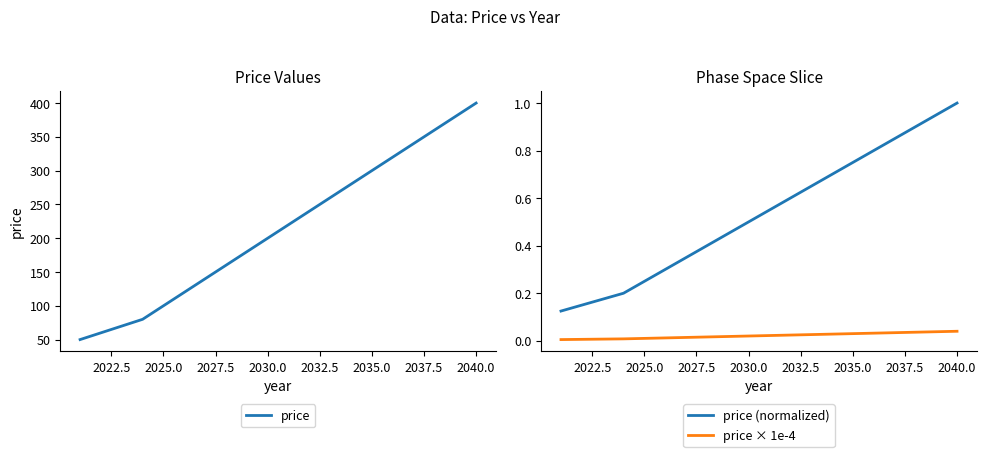

True or false: price × 1e-4 and price (normalized) cross at least once.

False